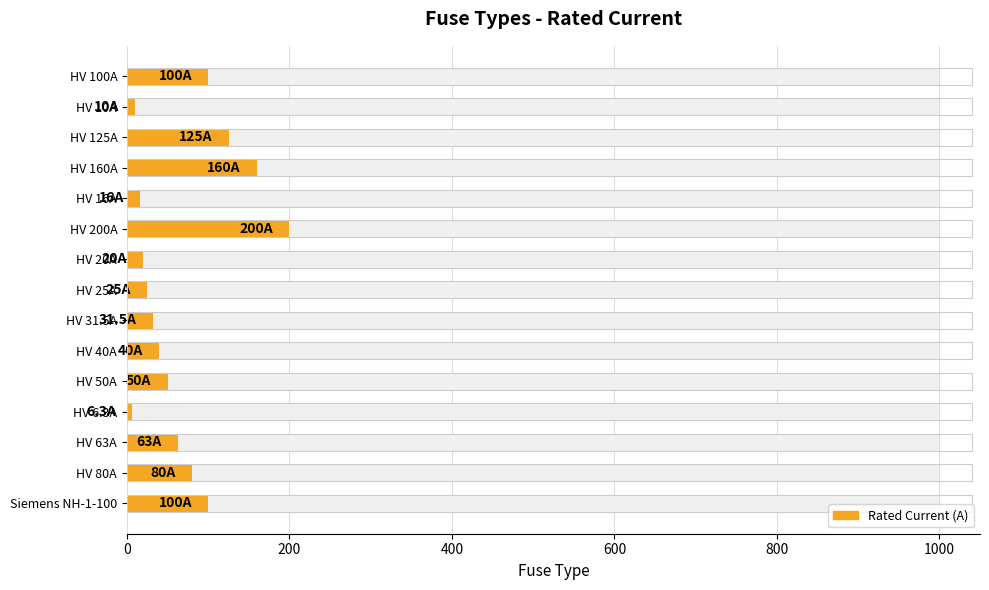

What is the label of the 5th bar from the right?

HV 50A